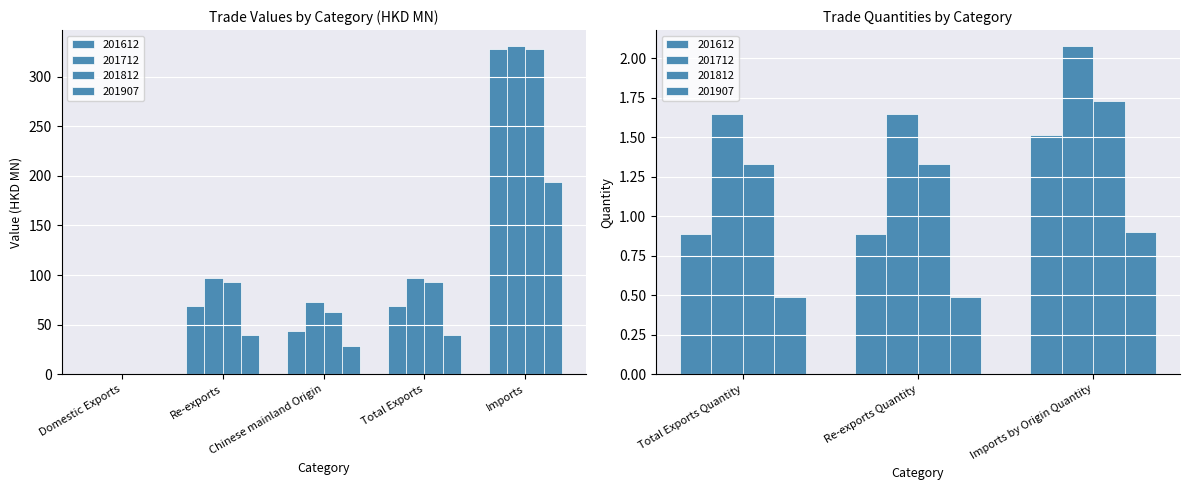

What is the difference between the second highest and minimum values in the 201712 series?

97.0